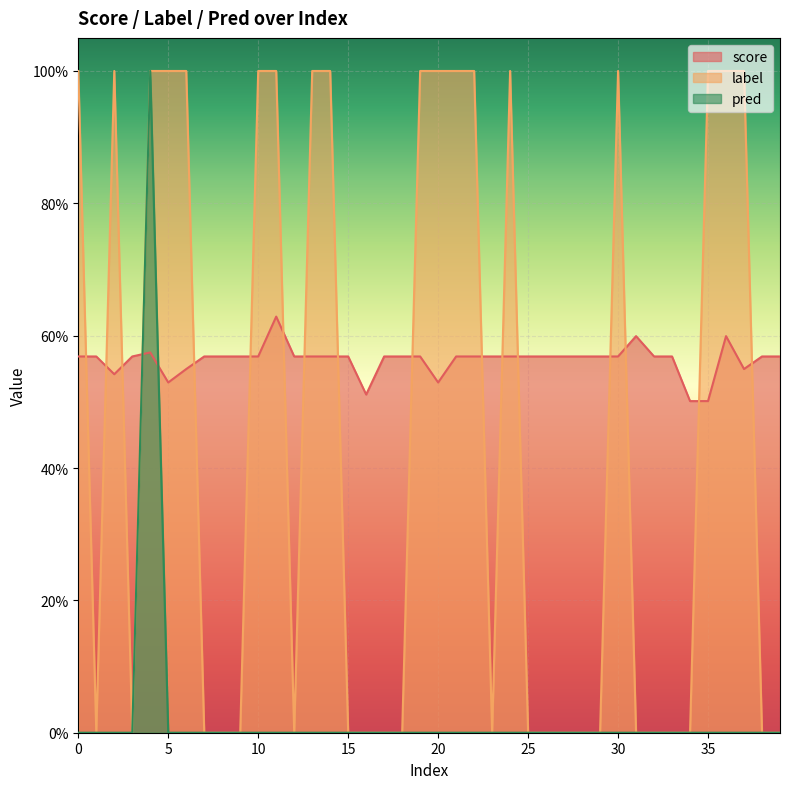

In score, how many points are higher than both neighbors (excluding endpoints)?

4